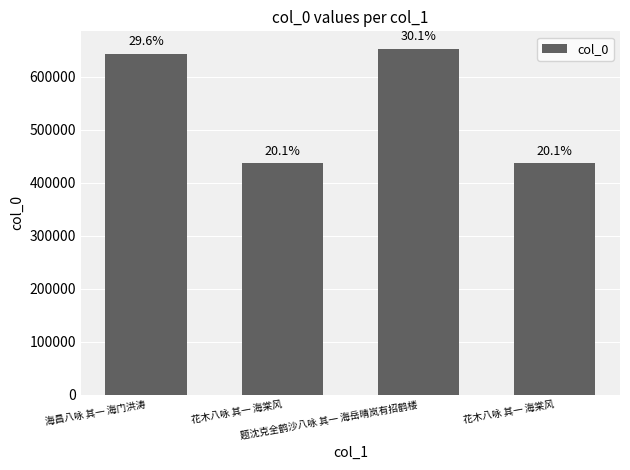

Reading right to left, list all the values displayed in this chart.

436223	652957	436343	642897